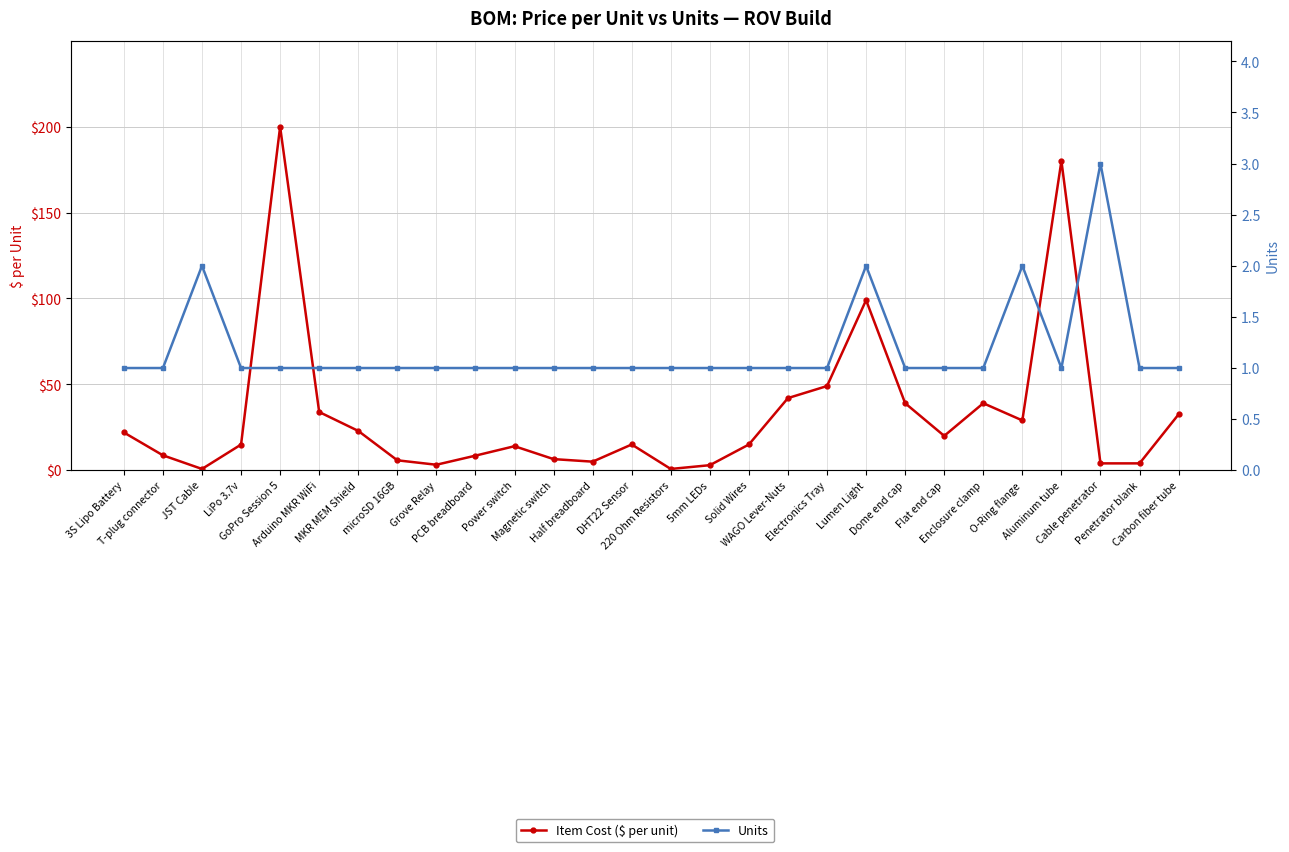

True or false: Units has a value of 1.3 at Dome end cap.

False